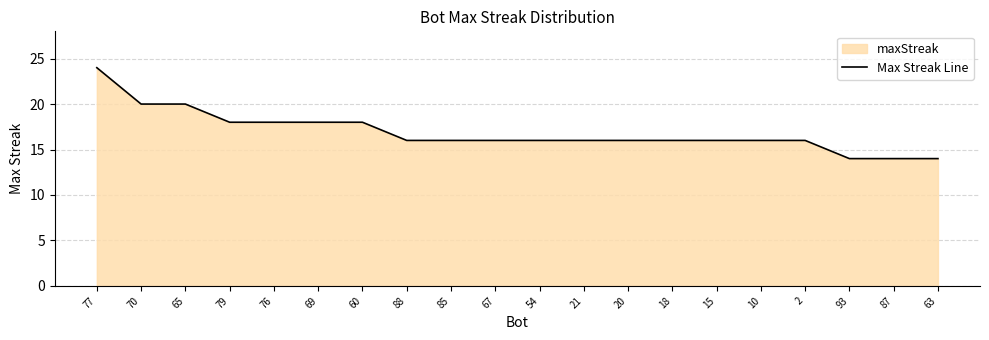

Where does the data first go above 16?

77